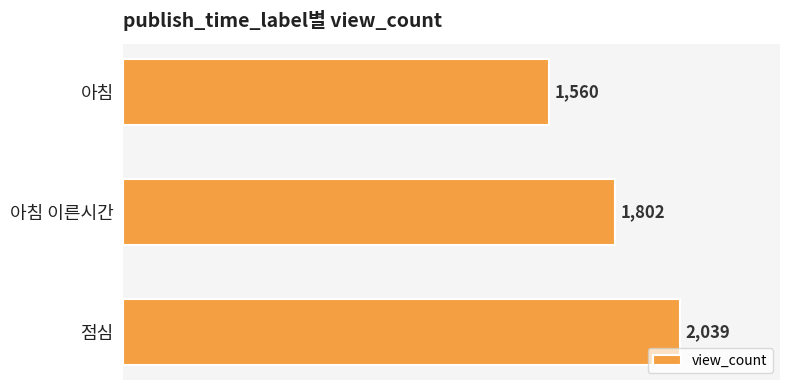

What is the value of the 2nd bar from the top?

1802